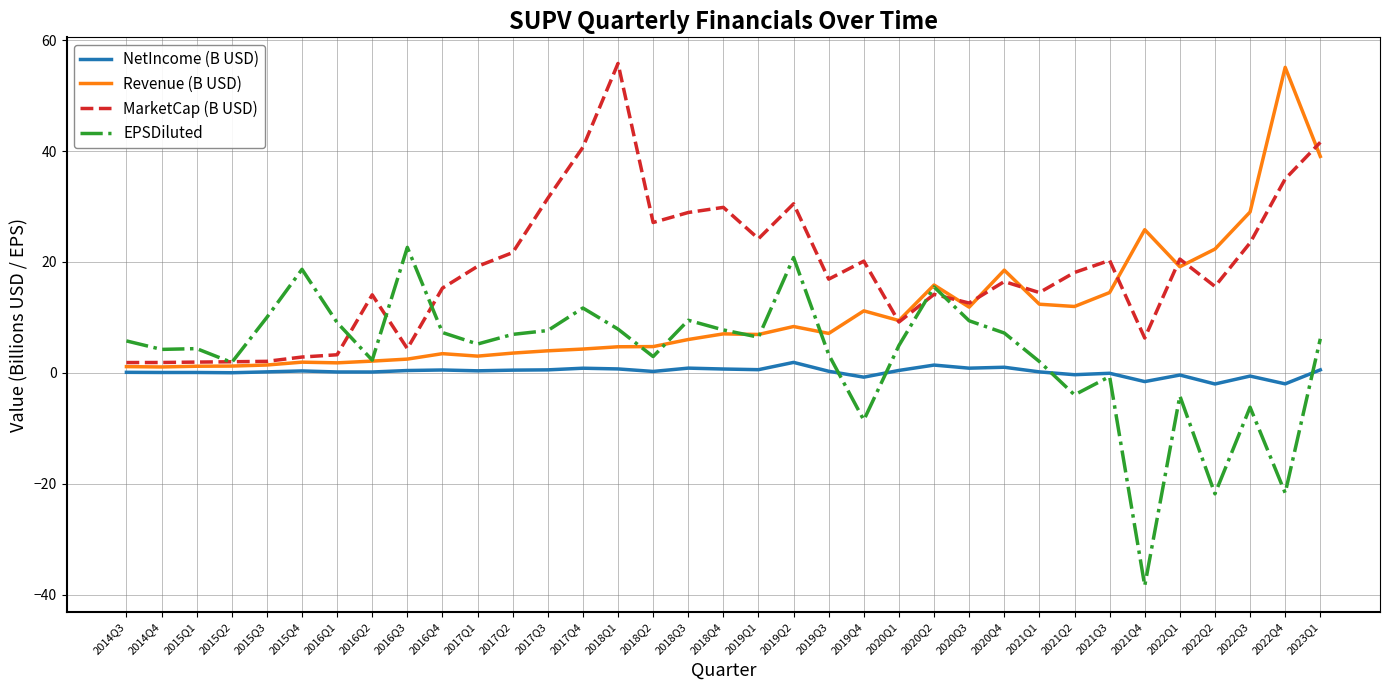

The MarketCap (B USD) series shows 14.6 at 2018Q4. True or false?

False